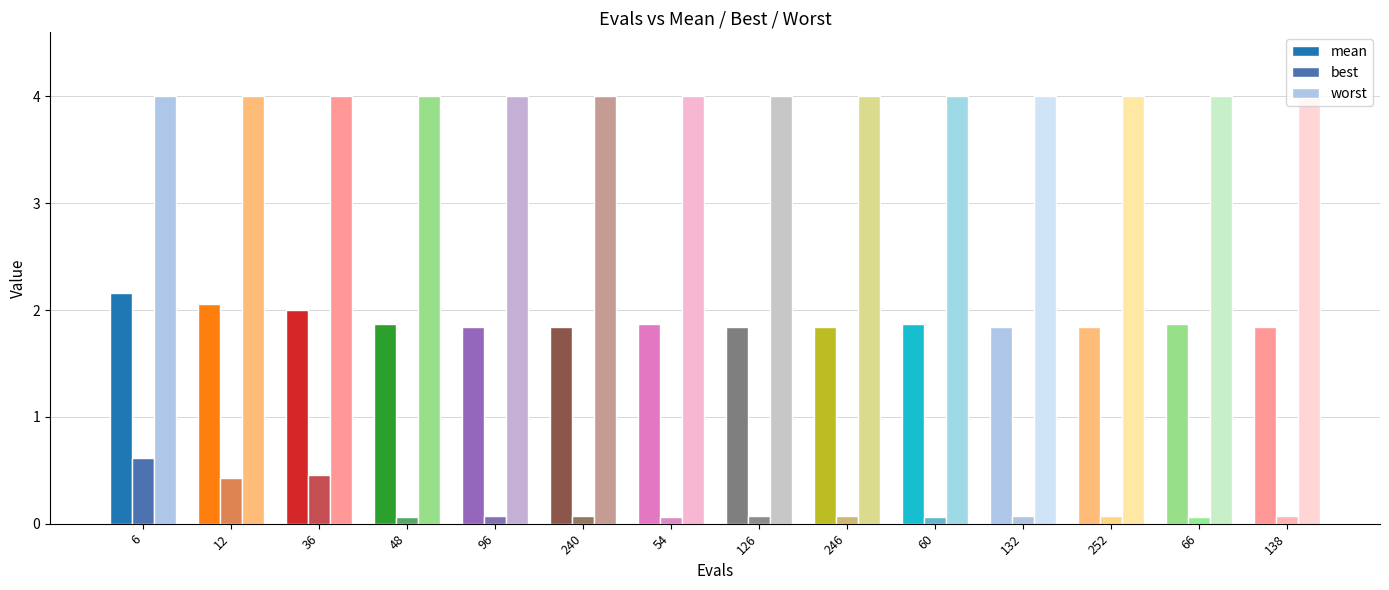

How many bars are there in each group?

3